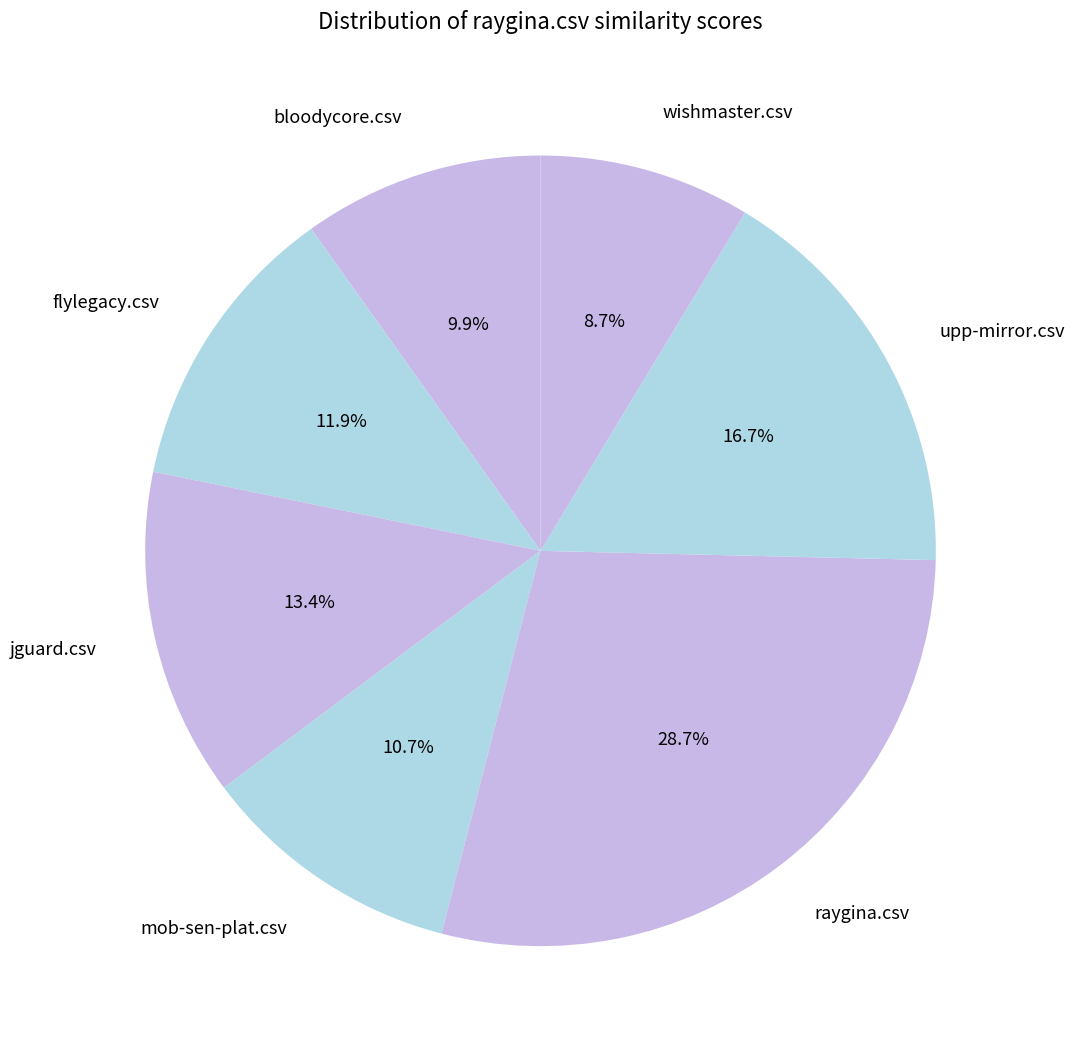

Is there a majority slice in this chart?

No